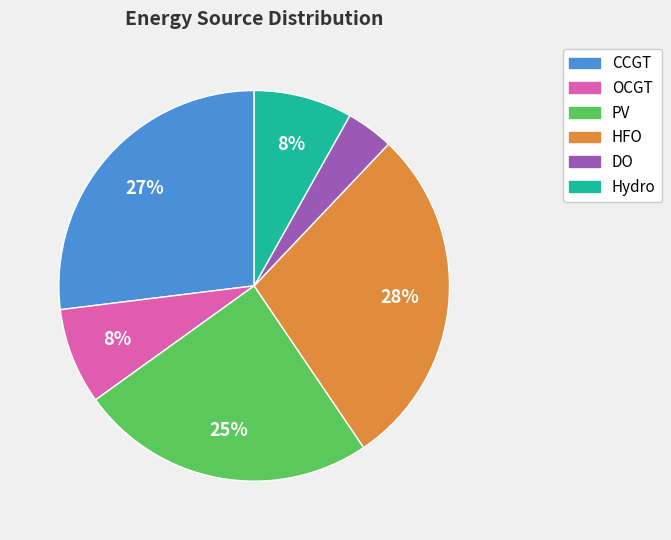

Which slice is the smallest?

DO